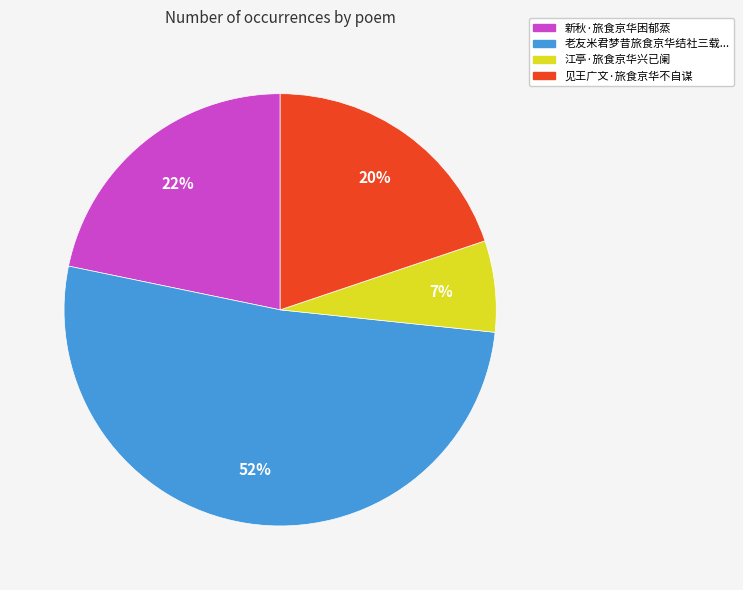

Which category has the smallest portion of the pie?

江亭·旅食京华兴已阑